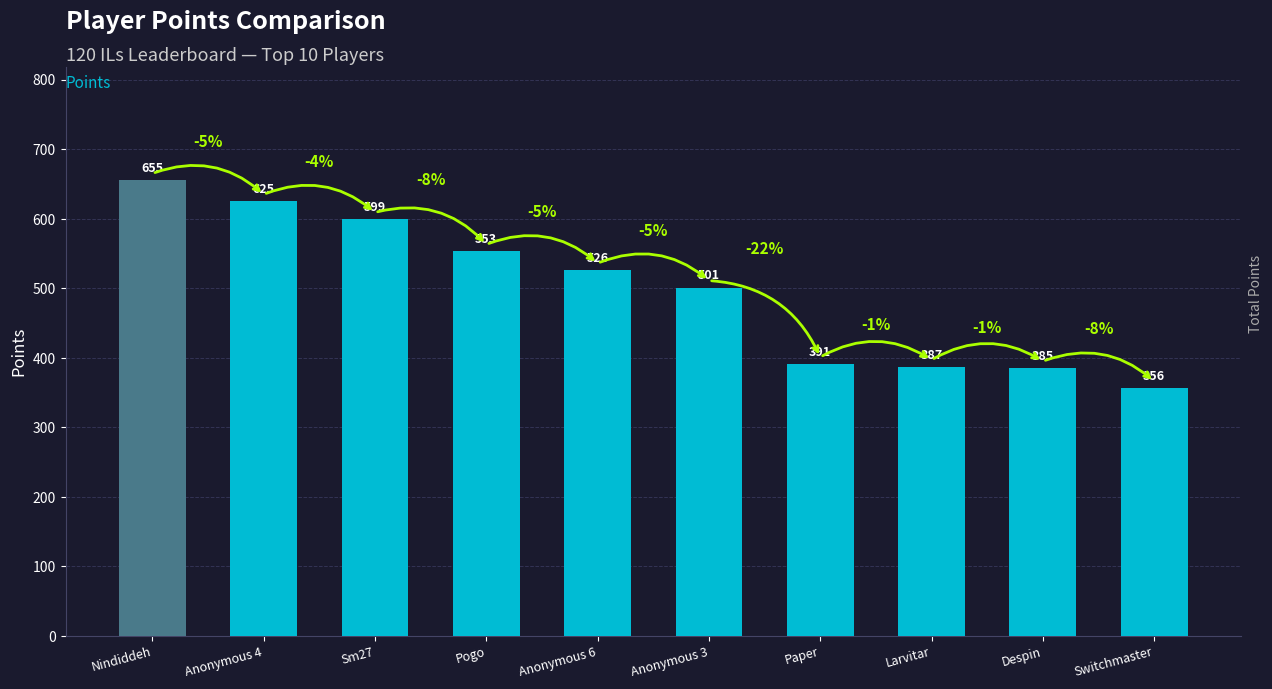

Is it true that the value at Switchmaster is 356?

True